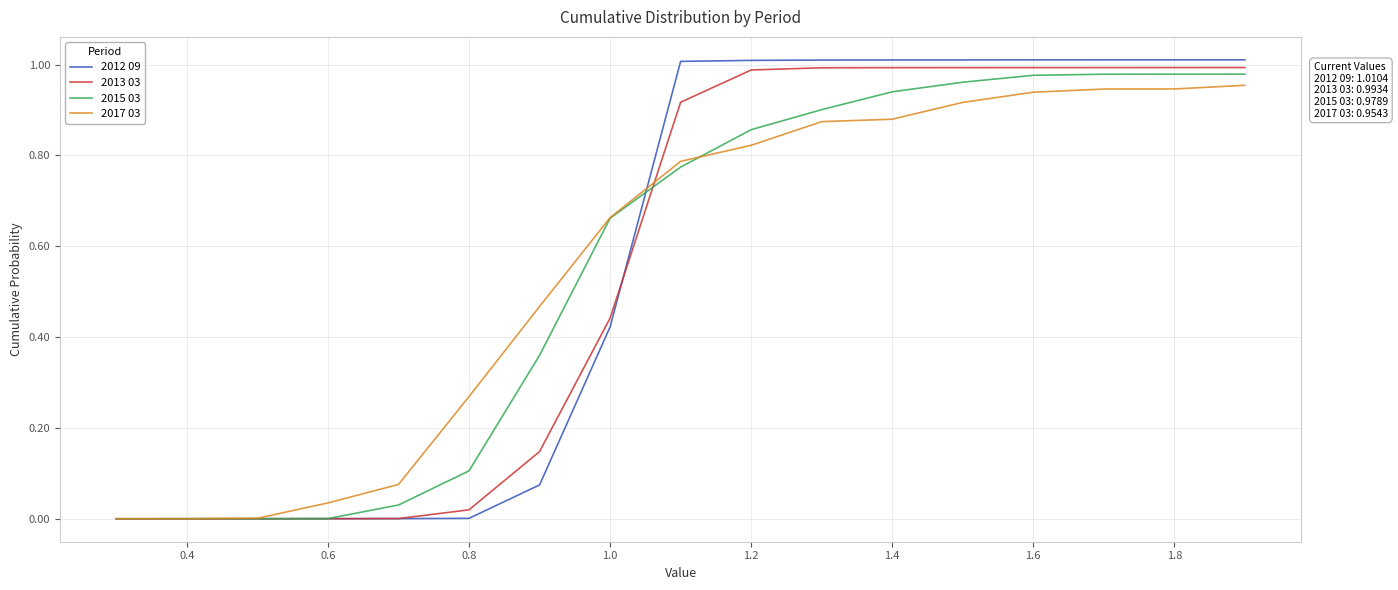

What is the sum of all 2015 03 values?

9.5